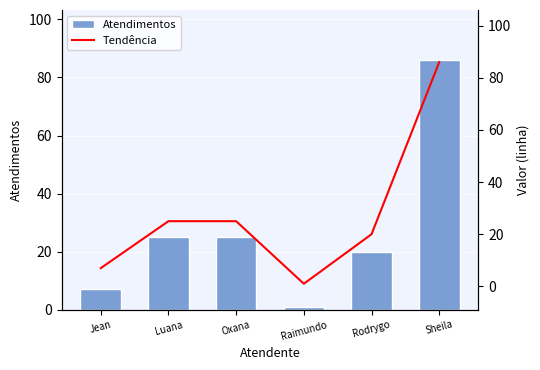

The Tendência series shows 20 at Rodrygo. True or false?

True